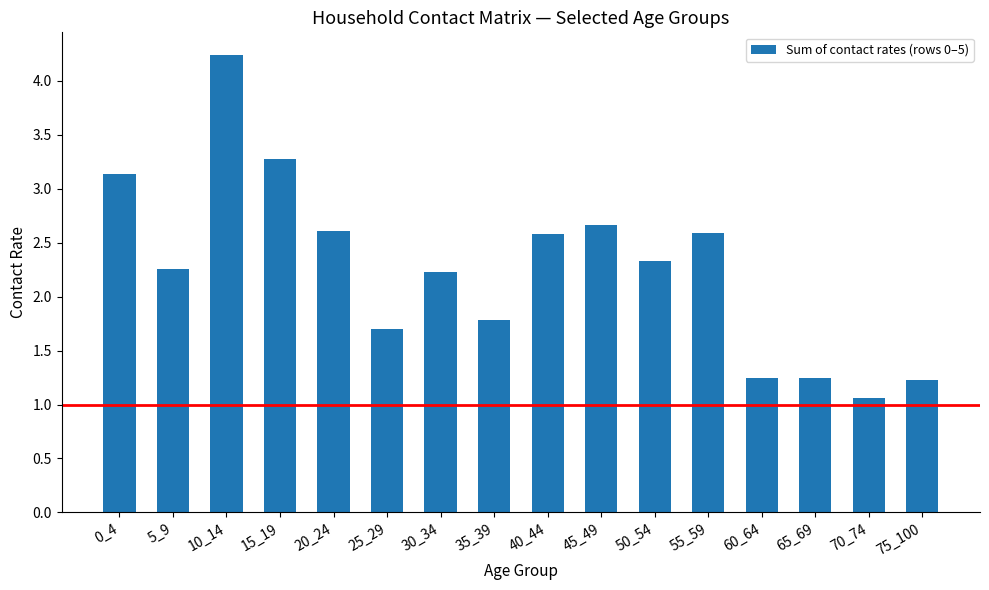

What is the maximum value shown in the chart?

4.2